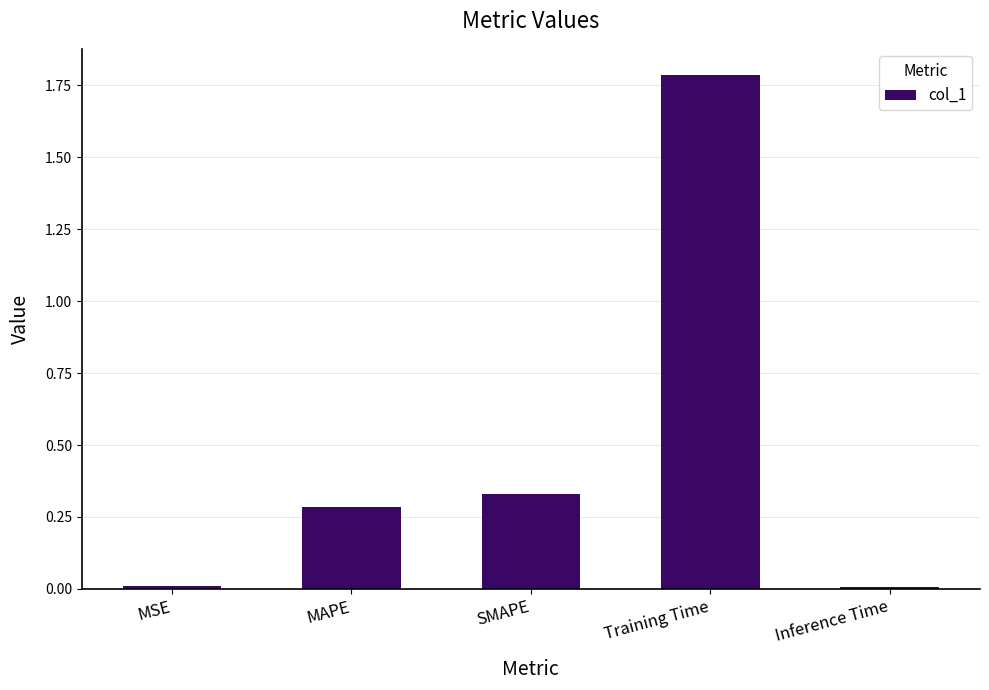

Which has a higher value, Training Time or MAPE?

Training Time